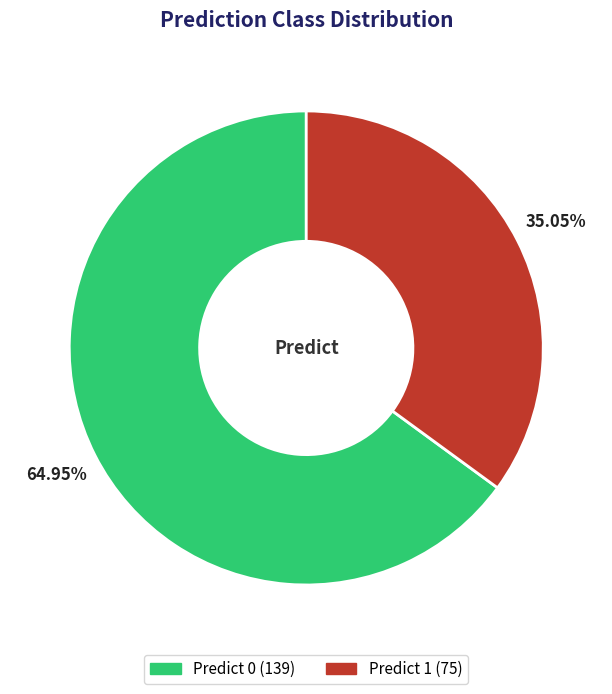

Is there a majority slice in this chart?

Yes